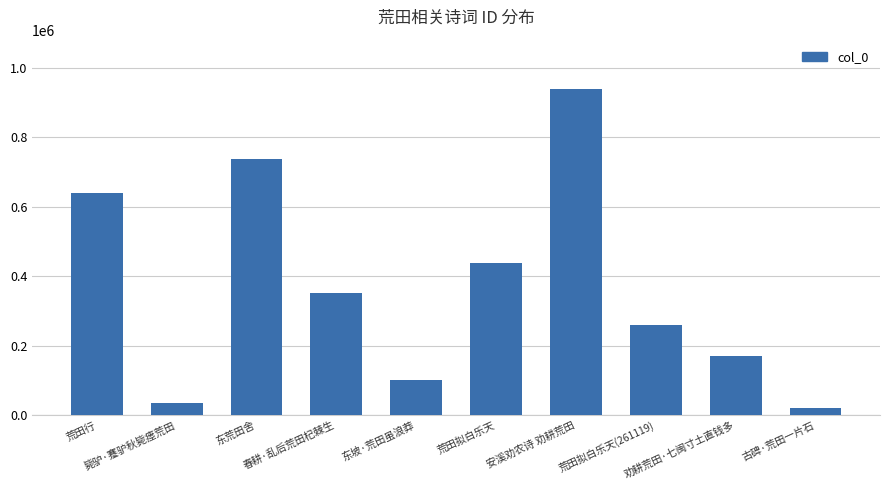

What is the difference between the maximum and minimum values?

918818